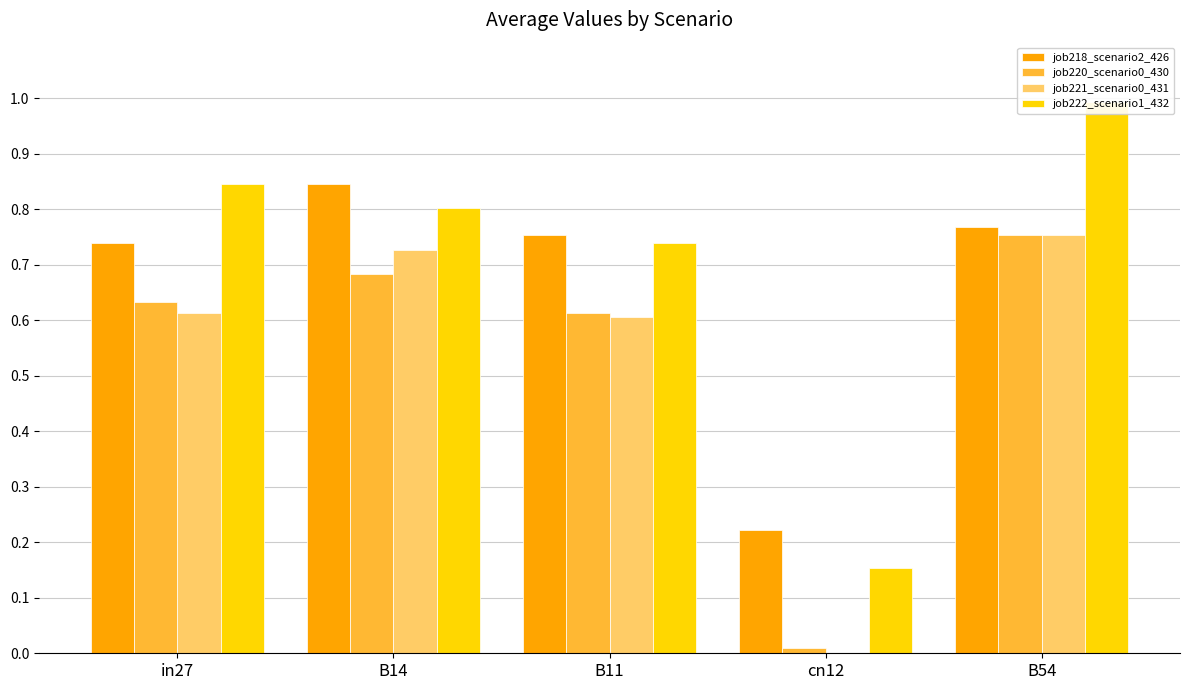

How many groups of bars are there?

5